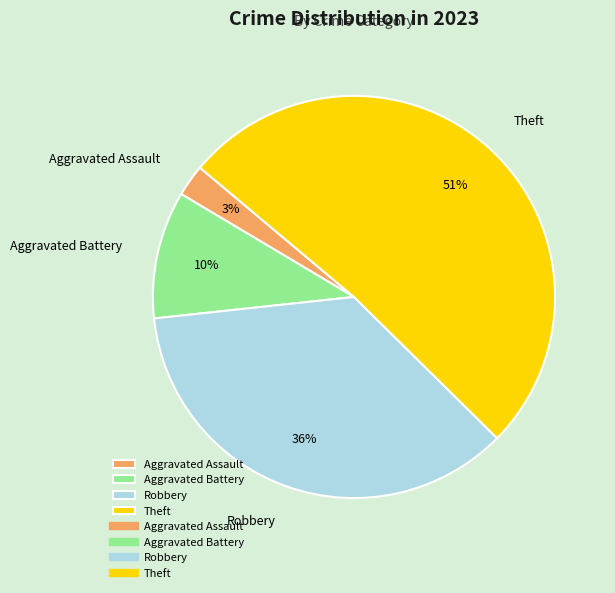

To the nearest percent, what portion does Robbery represent?

36%